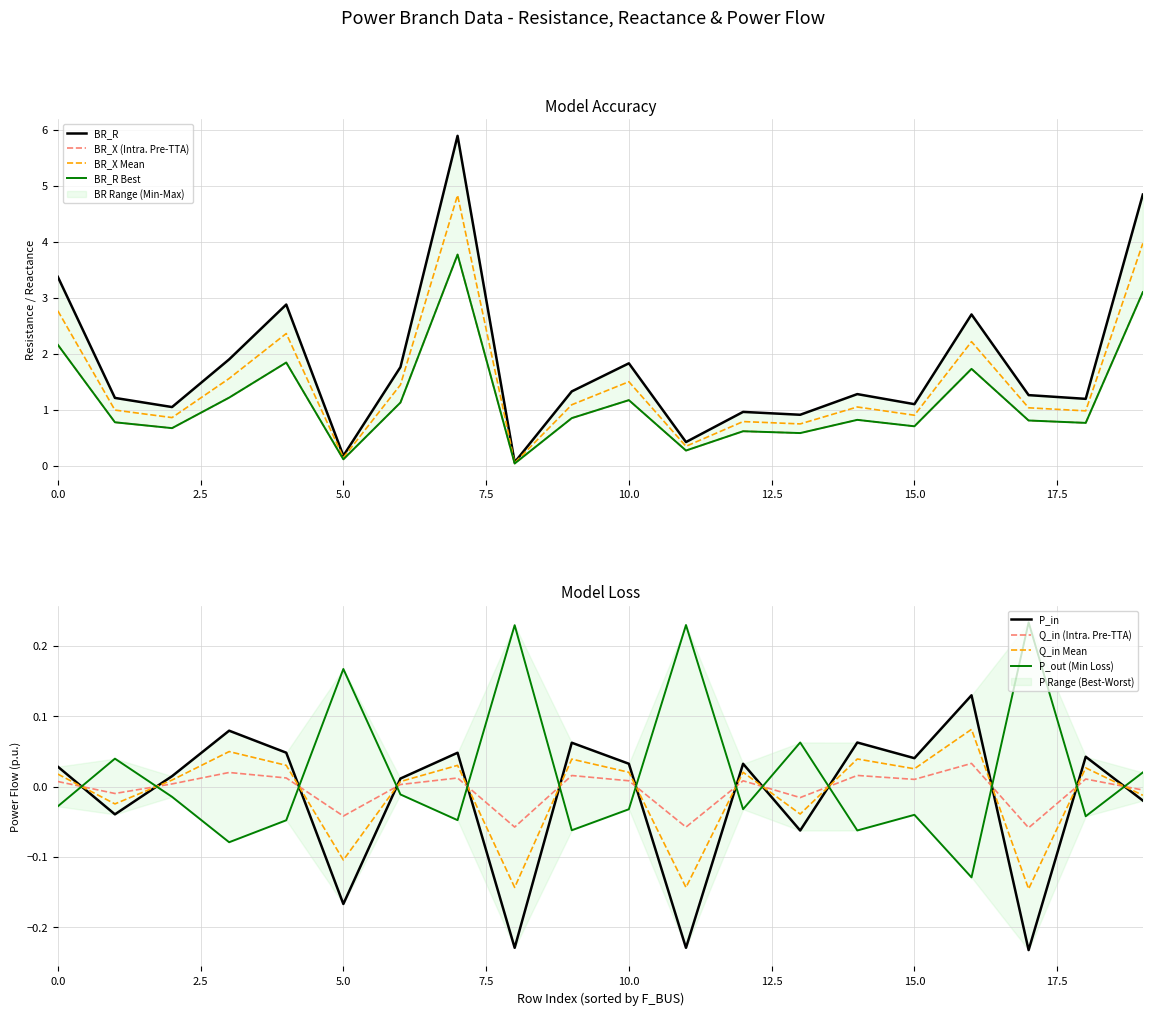

The Q_in series shows 0.0 at 7. True or false?

True